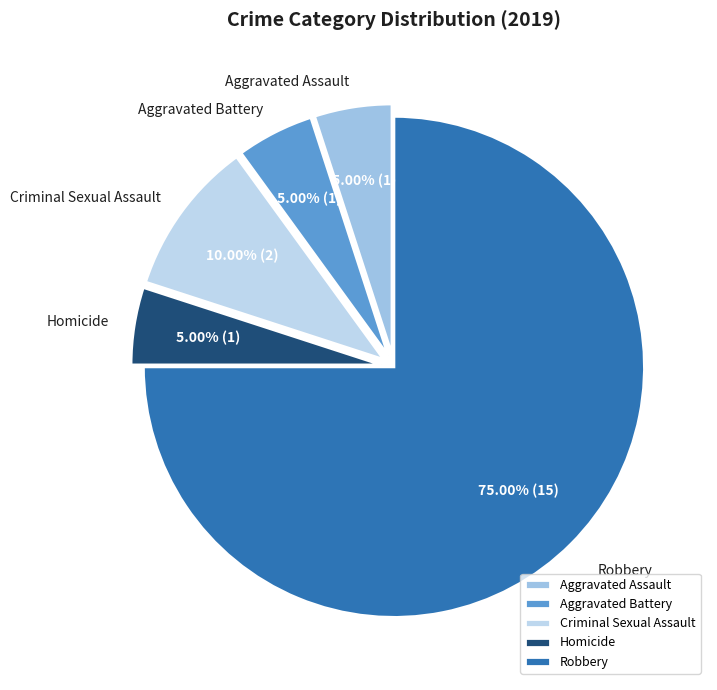

To the nearest percent, what is the difference between the largest and smallest slice percentages?

70%